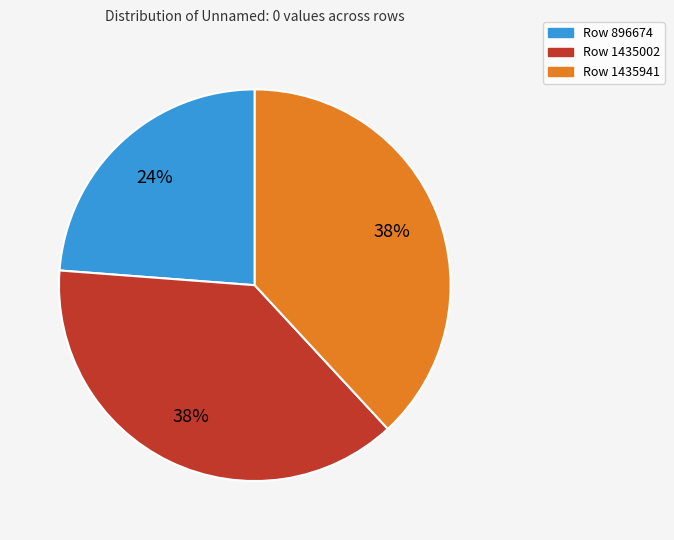

What is the smallest slice in the pie chart?

Row 896674